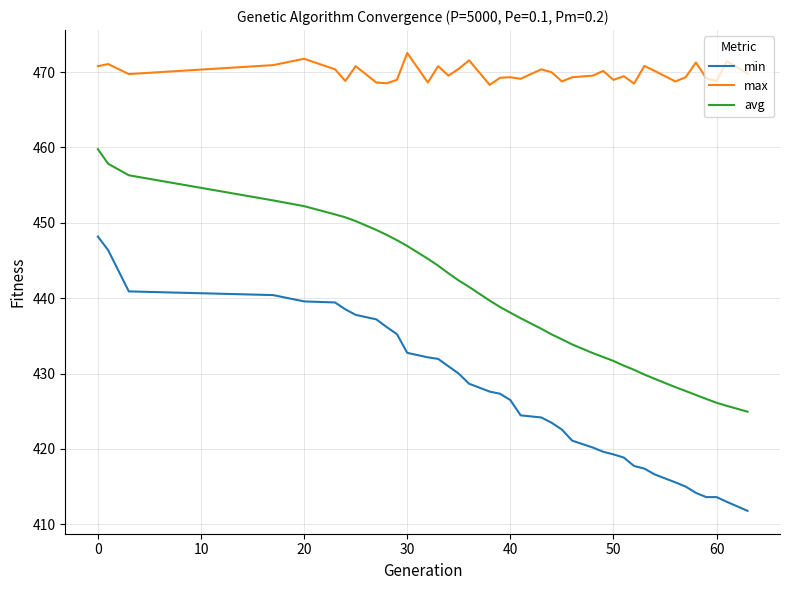

List the series in order of their peak value, highest first.

max, avg, min